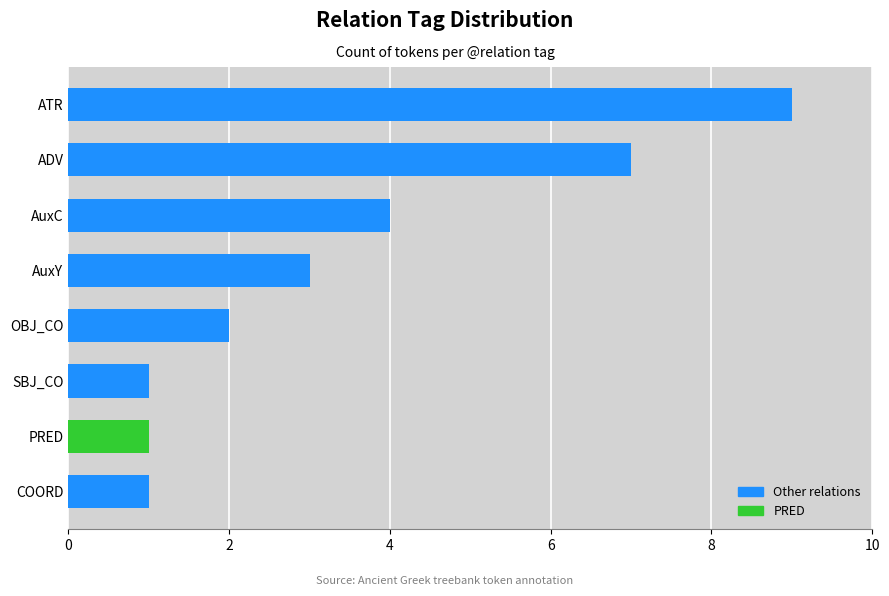

Count the number of categories in the chart.

8